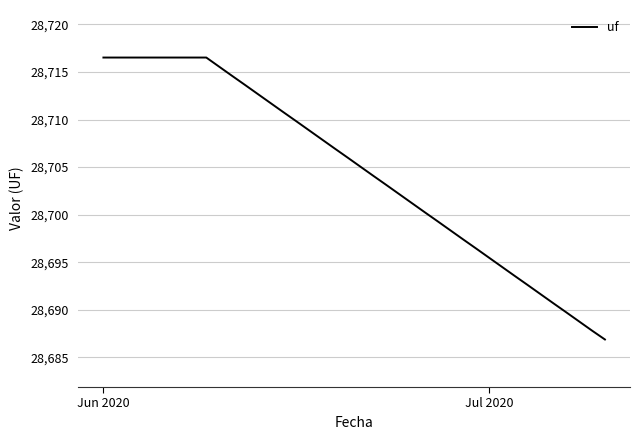

What is the minimum value shown in the chart?

28686.9